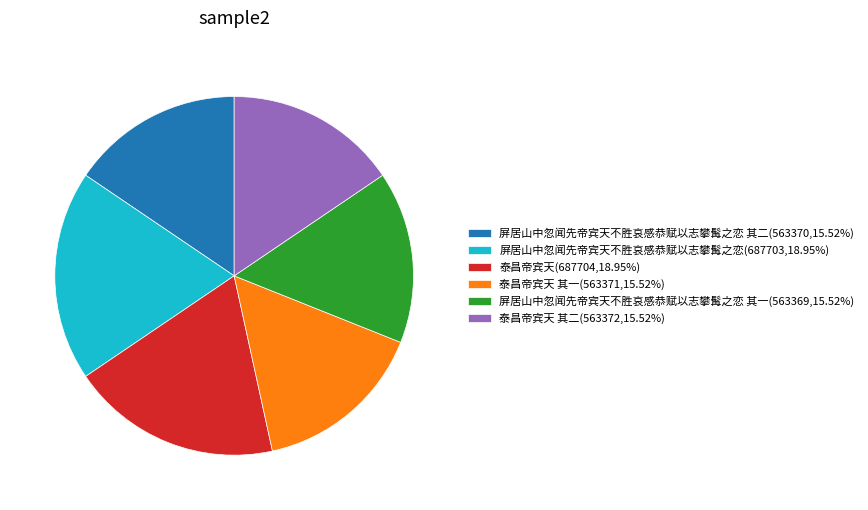

Does 泰昌帝宾天 其二(563372,15.52%) represent more than half of the total?

No